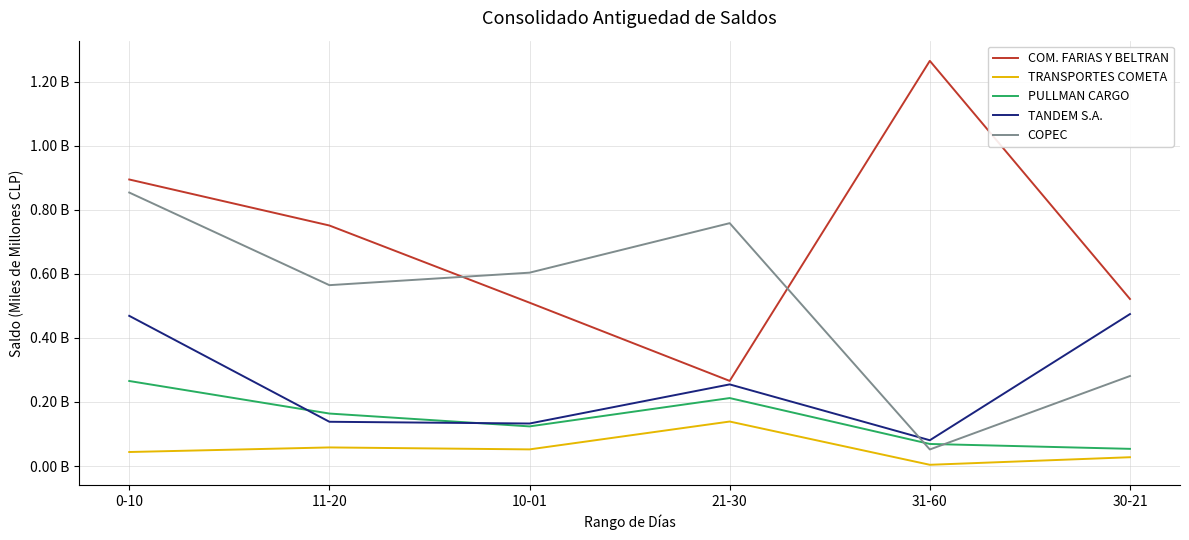

Reading left to right, transcribe all the data shown in this chart.

COM. FARIAS Y BELTRAN: 0.9	0.8	0.5	0.3	1.3	0.5
TRANSPORTES COMETA: 0.0	0.1	0.1	0.1	0.0	0.0
PULLMAN CARGO: 0.3	0.2	0.1	0.2	0.1	0.1
TANDEM S.A.: 0.5	0.1	0.1	0.3	0.1	0.5
COPEC: 0.9	0.6	0.6	0.8	0.1	0.3